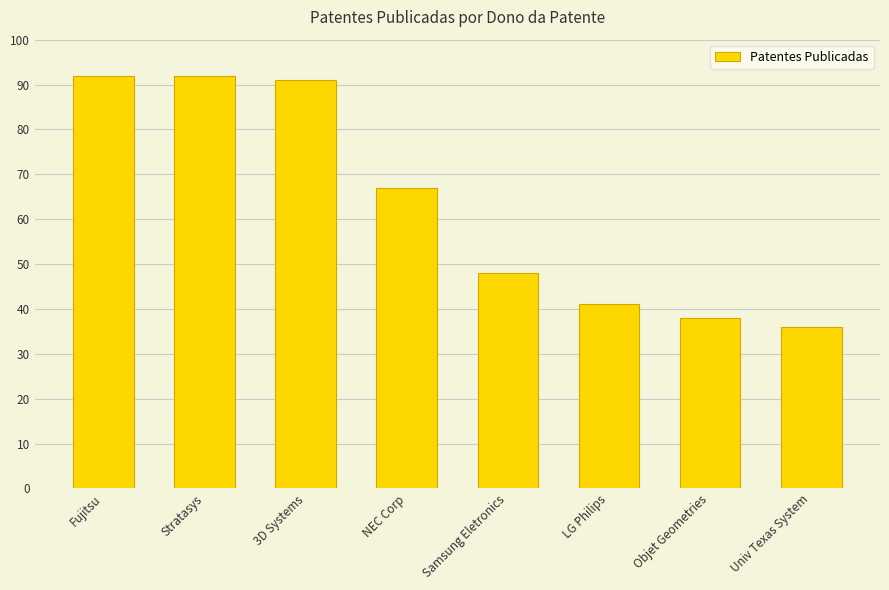

What is the difference between the values at Stratasys and Univ Texas System?

56